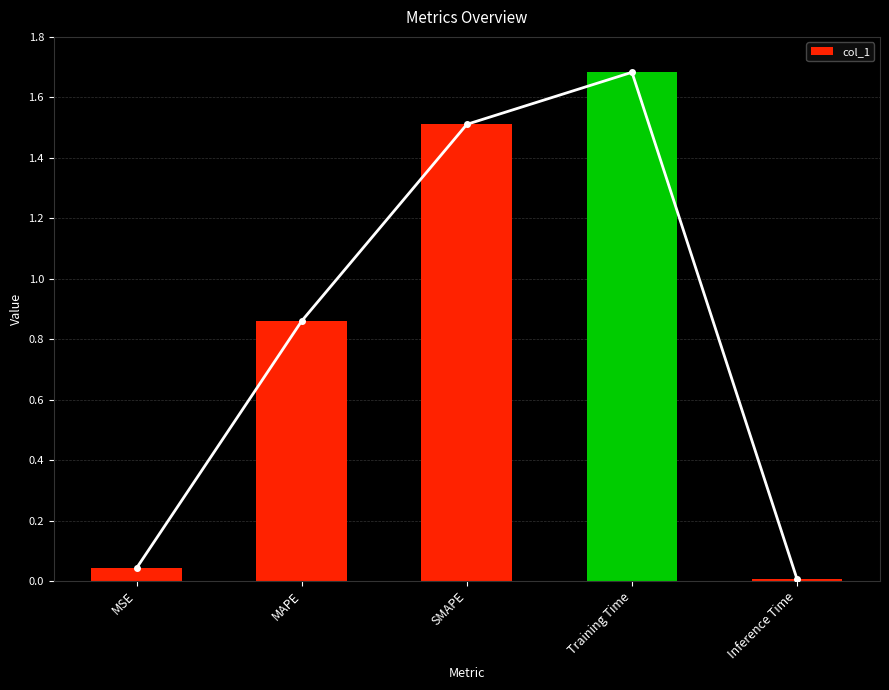

Reading left to right, transcribe all the data shown in this chart.

MSE=0.0	MAPE=0.9	SMAPE=1.5	Training Time=1.7	Inference Time=0.0